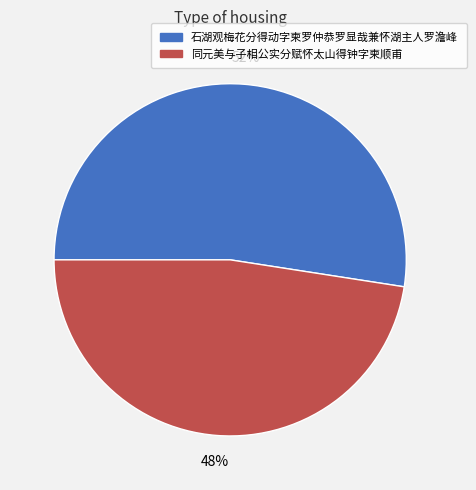

Which category accounts for the majority?

石湖观梅花分得动字柬罗仲恭罗显哉兼怀湖主人罗澹峰